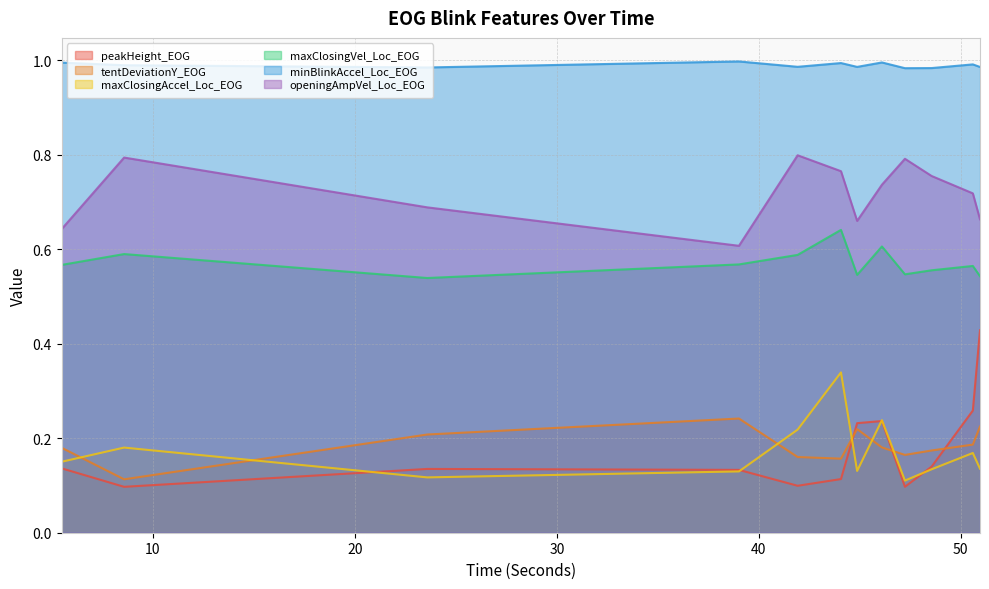

Reading right to left, what are all the values shown in this chart?

peakHeight_EOG: 0.4	0.3	0.1	0.1	0.2	0.2	0.1	0.1	0.1	0.1	0.1	0.1
tentDeviationY_EOG: 0.2	0.2	0.2	0.2	0.2	0.2	0.2	0.2	0.2	0.2	0.1	0.2
maxClosingAccel_Loc_EOG: 0.1	0.2	0.1	0.1	0.2	0.1	0.3	0.2	0.1	0.1	0.2	0.2
maxClosingVel_Loc_EOG: 0.5	0.6	0.6	0.5	0.6	0.5	0.6	0.6	0.6	0.5	0.6	0.6
minBlinkAccel_Loc_EOG: 1.0	1.0	1.0	1.0	1.0	1.0	1.0	1.0	1.0	1.0	1.0	1.0
openingAmpVel_Loc_EOG: 0.7	0.7	0.8	0.8	0.7	0.7	0.8	0.8	0.6	0.7	0.8	0.6